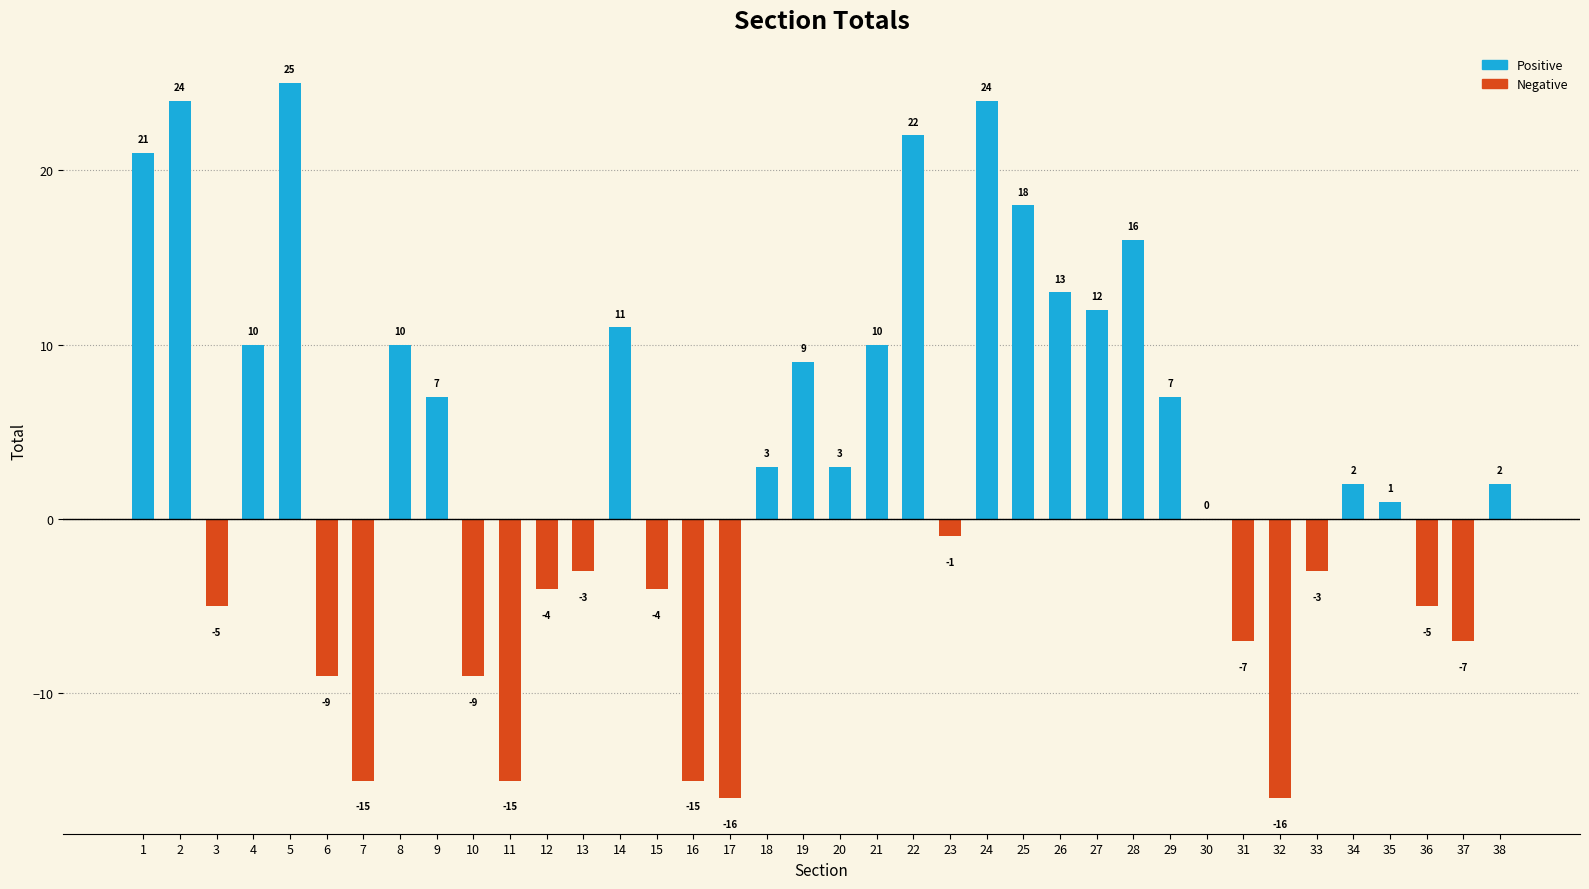

How many categories are shown in the chart?

38